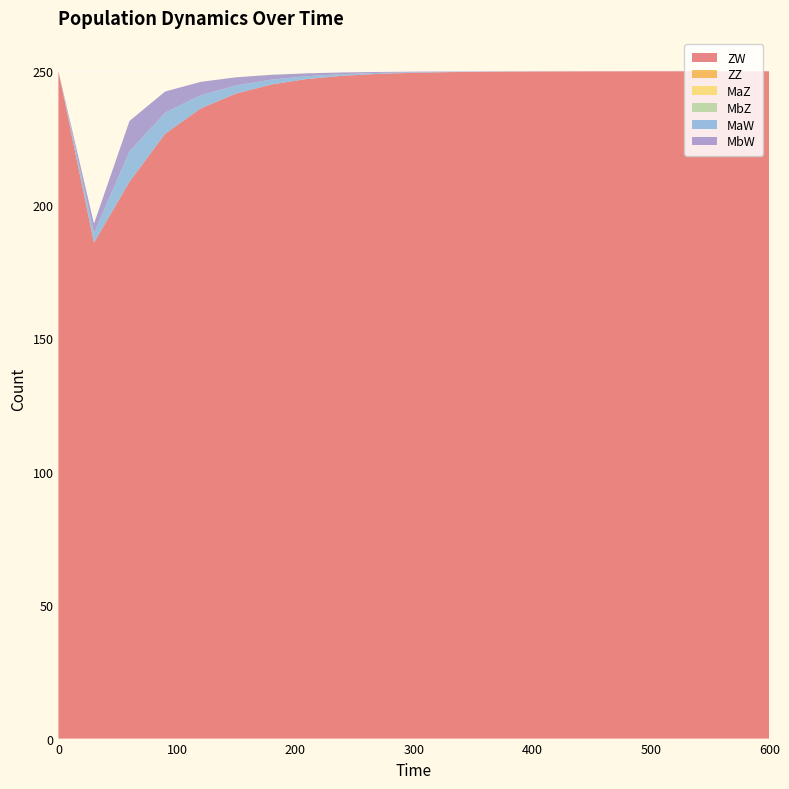

Reading left to right, list all the values displayed in this chart.

ZW: 0=250.0	30=185.8	60=208.6	90=226.6	120=236.0	150=241.7	180=245.1	210=247.1	240=248.3	270=249.0	300=249.4	330=249.7	360=249.8	390=249.9	420=249.9	450=250.0	480=250.0	510=250.0	540=250.0	570=250.0	600=250.0
ZZ: 0=0.0	30=0.0	60=0.0	90=0.0	120=0.0	150=0.0	180=0.0	210=0.0	240=0.0	270=0.0	300=0.0	330=0.0	360=0.0	390=0.0	420=0.0	450=0.0	480=0.0	510=0.0	540=0.0	570=0.0	600=0.0
MaZ: 0=0.0	30=0.0	60=0.0	90=0.0	120=0.0	150=0.0	180=0.0	210=0.0	240=0.0	270=0.0	300=0.0	330=0.0	360=0.0	390=0.0	420=0.0	450=0.0	480=0.0	510=0.0	540=0.0	570=0.0	600=0.0
MbZ: 0=0.0	30=0.0	60=0.0	90=0.0	120=0.0	150=0.0	180=0.0	210=0.0	240=0.0	270=0.0	300=0.0	330=0.0	360=0.0	390=0.0	420=0.0	450=0.0	480=0.0	510=0.0	540=0.0	570=0.0	600=0.0
MaW: 0=0.0	30=3.6	60=11.4	90=7.9	120=5.0	150=3.0	180=1.8	210=1.1	240=0.6	270=0.4	300=0.2	330=0.1	360=0.1	390=0.0	420=0.0	450=0.0	480=0.0	510=0.0	540=0.0	570=0.0	600=0.0
MbW: 0=0.0	30=3.6	60=11.4	90=7.9	120=5.0	150=3.0	180=1.8	210=1.1	240=0.6	270=0.4	300=0.2	330=0.1	360=0.1	390=0.0	420=0.0	450=0.0	480=0.0	510=0.0	540=0.0	570=0.0	600=0.0